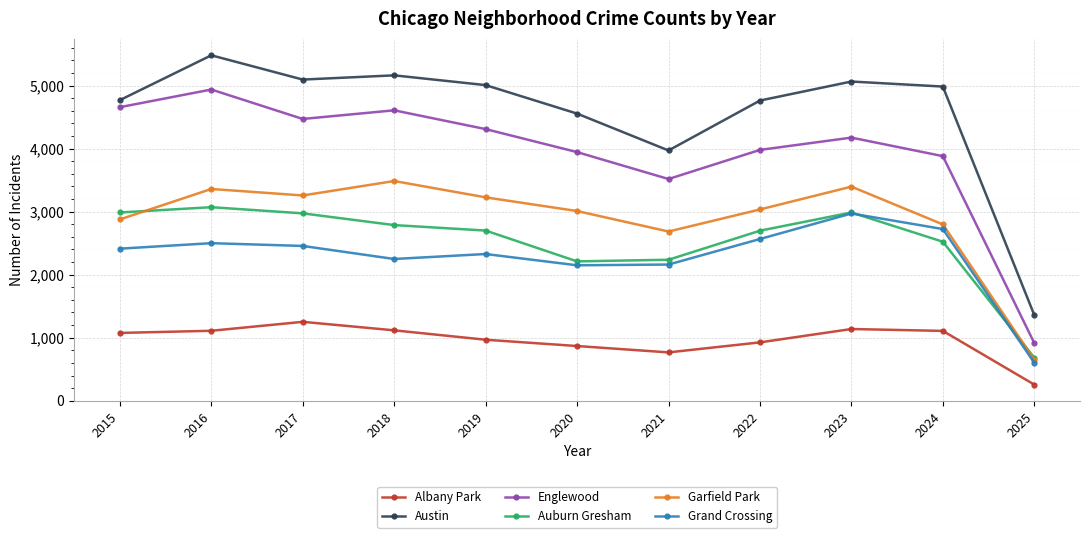

Which series has the largest range (max minus min)?

Austin